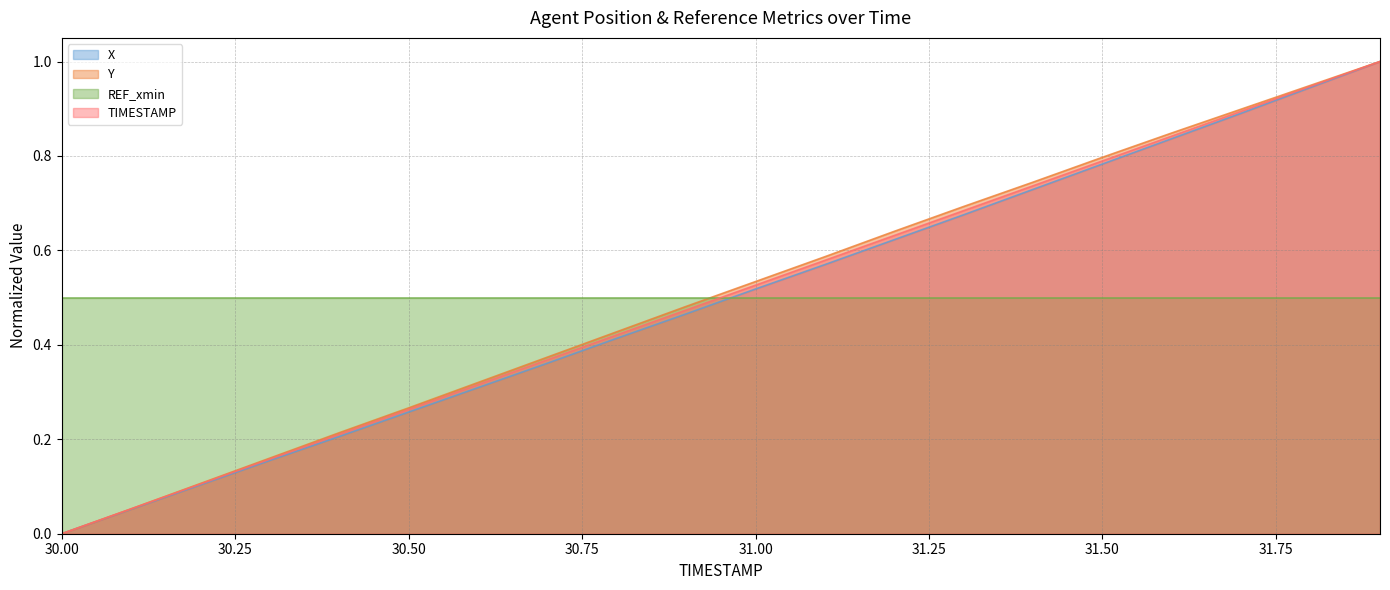

What is the difference between the second highest and minimum values in the Y series?

0.9